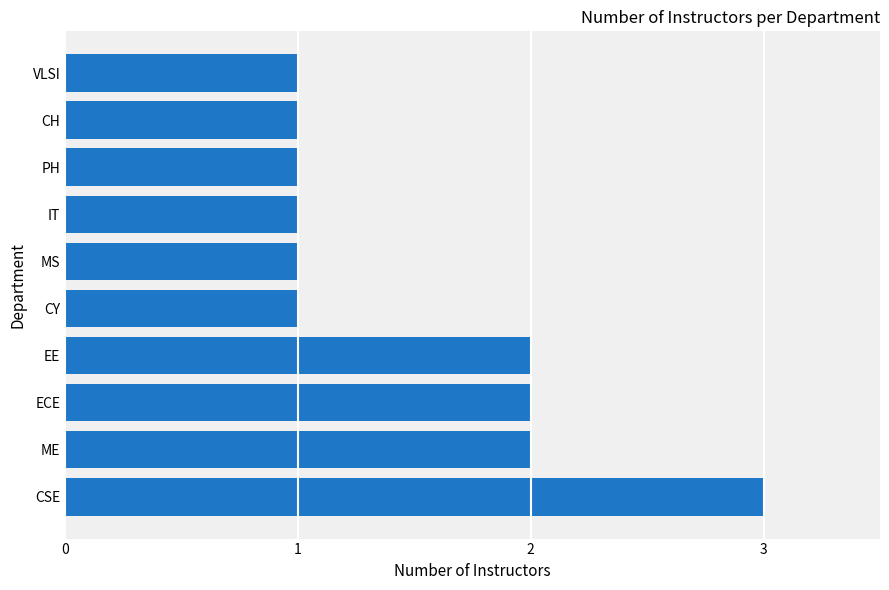

What is the smallest value displayed?

1